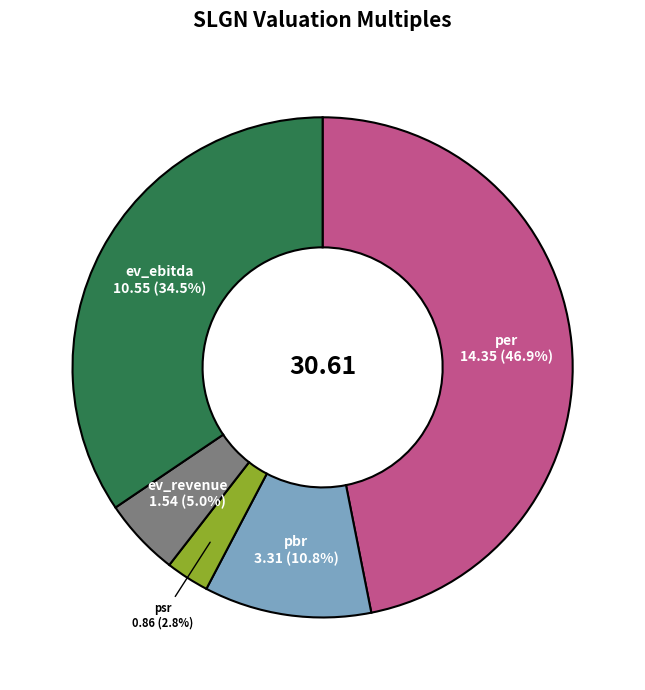

What percentage is the ev_revenue slice, to the nearest percent?

5%